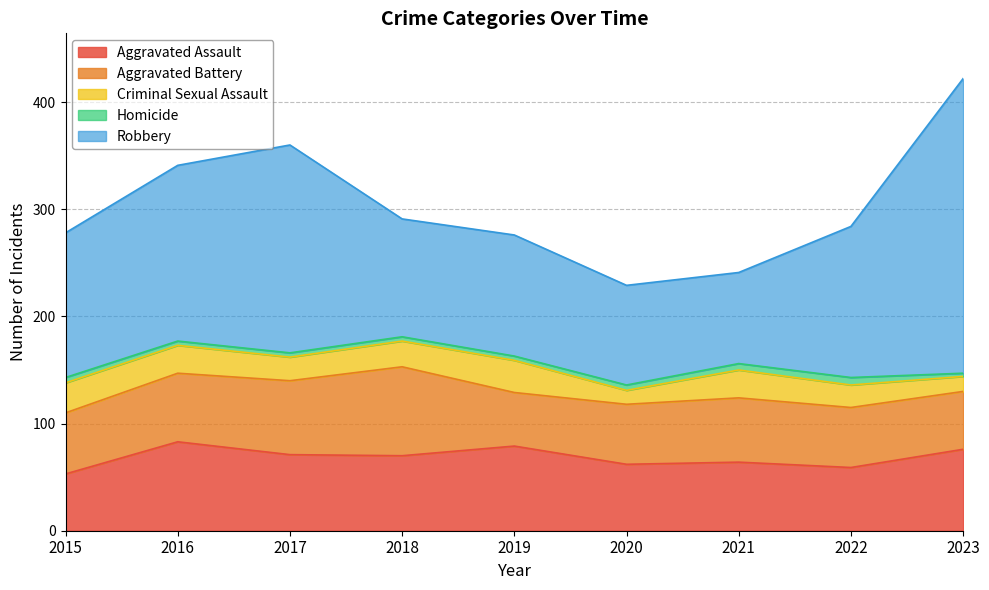

Rank the series by their maximum value, from lowest to highest.

Homicide, Criminal Sexual Assault, Aggravated Assault, Aggravated Battery, Robbery